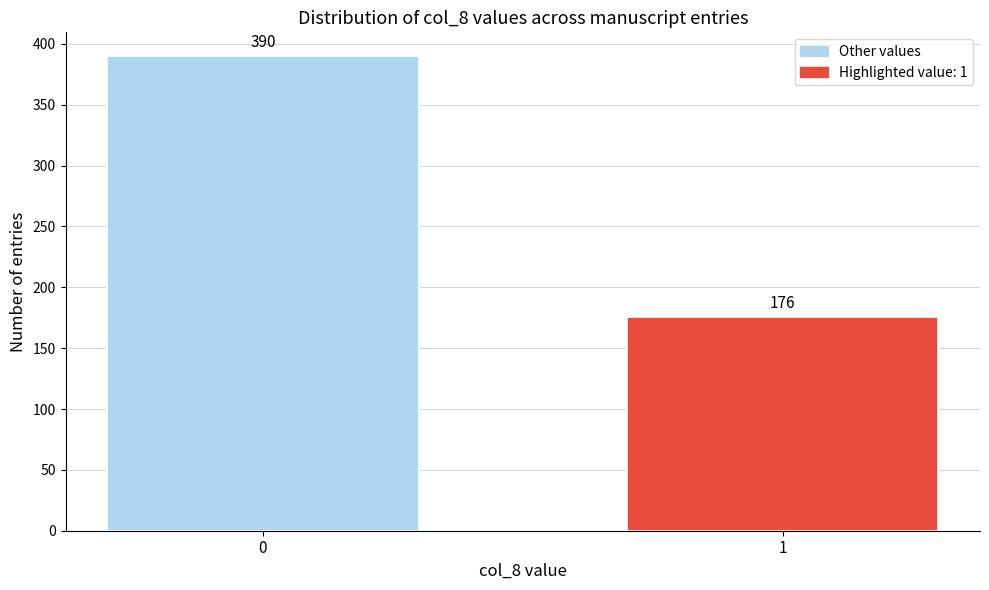

Reading left to right, transcribe all the data shown in this chart.

390	176